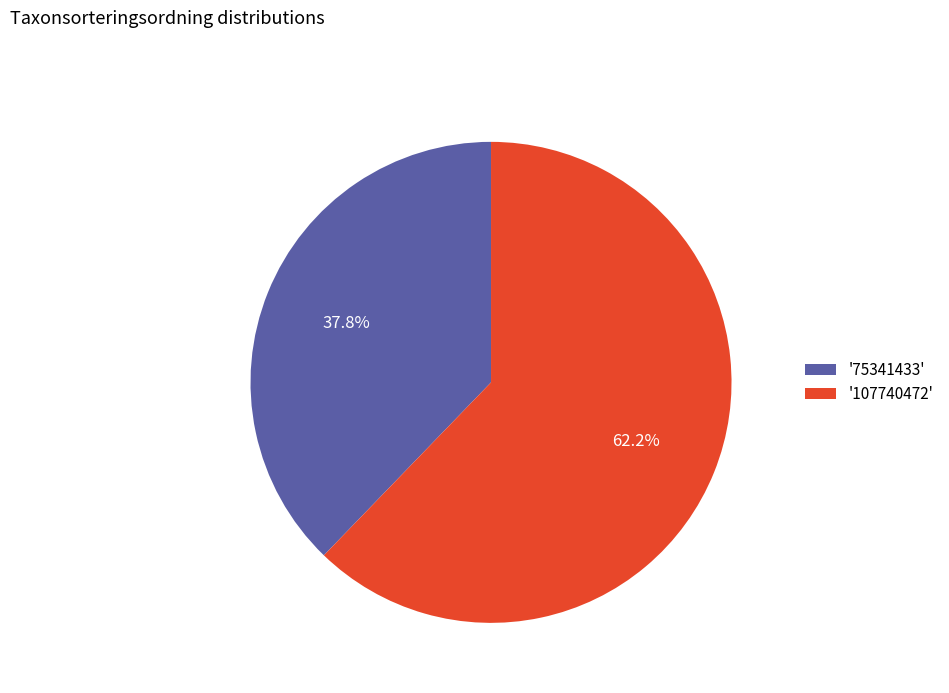

What is the smallest slice in the pie chart?

'75341433'